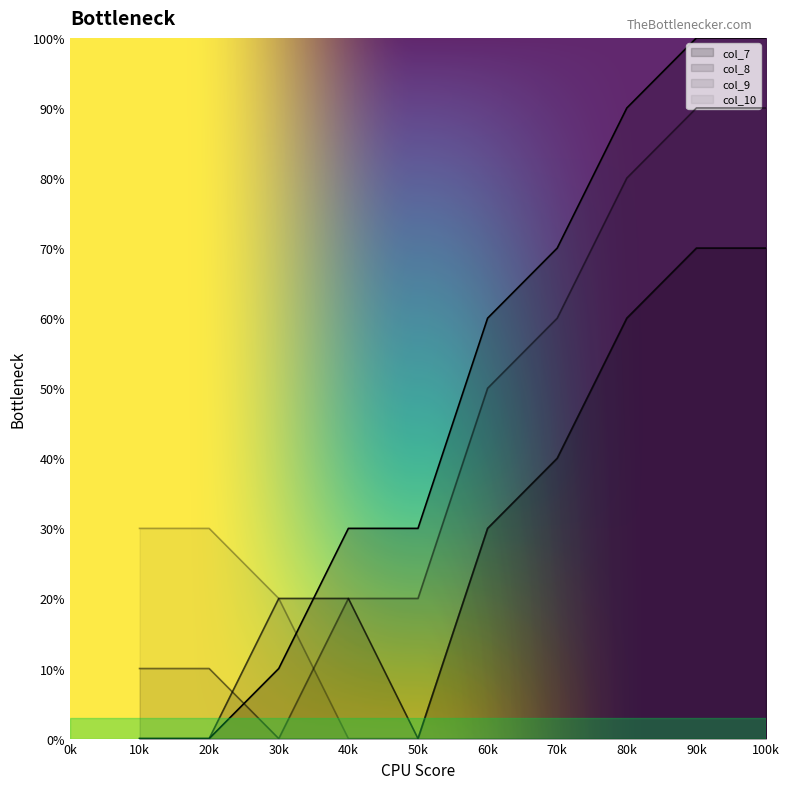

Does the chart display data point markers on the line(s)?

No